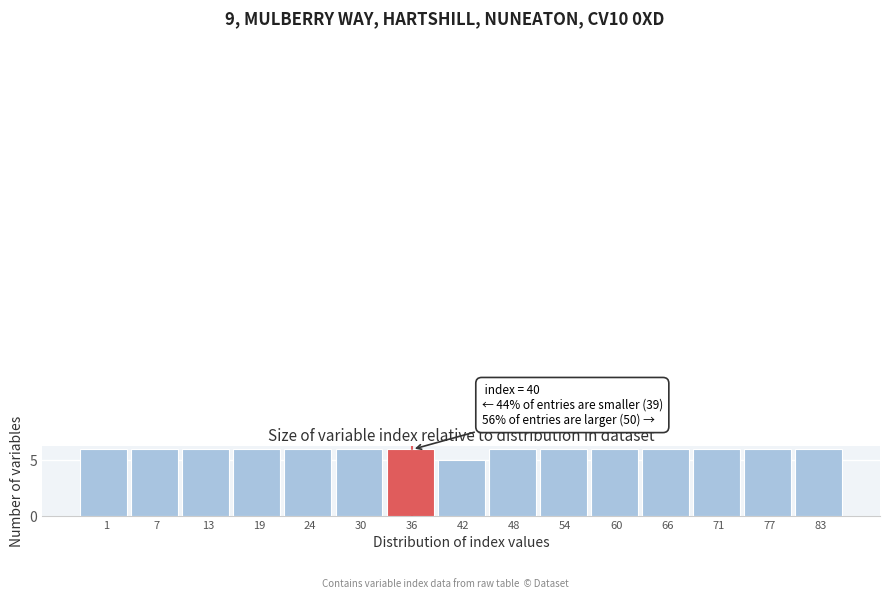

Reading right to left, extract all data points from this chart.

83=6	77=6	71=6	66=6	60=6	54=6	48=6	42=5	36=6	30=6	24=6	19=6	13=6	7=6	1=6